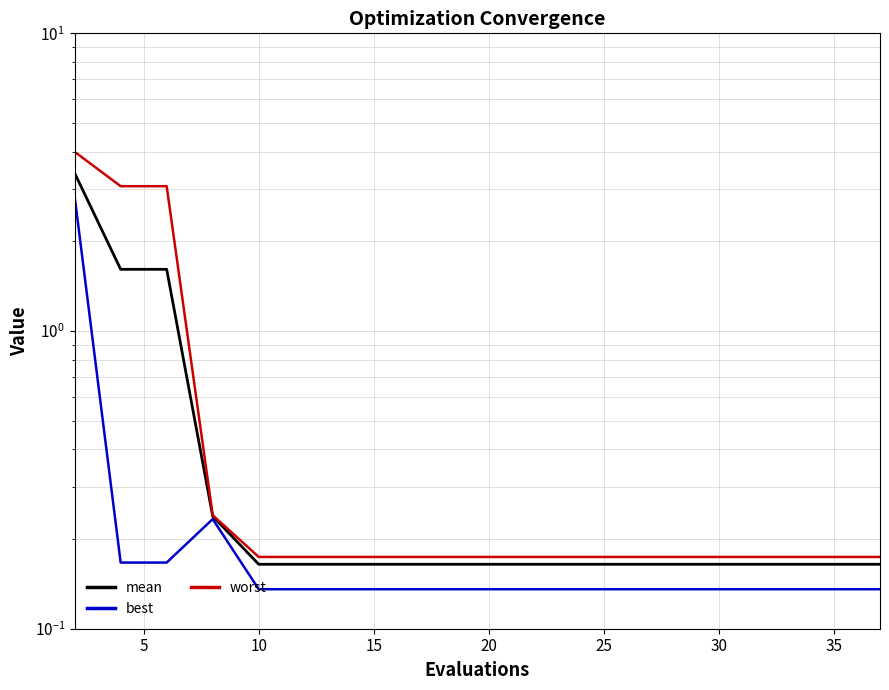

Which series has the widest spread of values?

worst